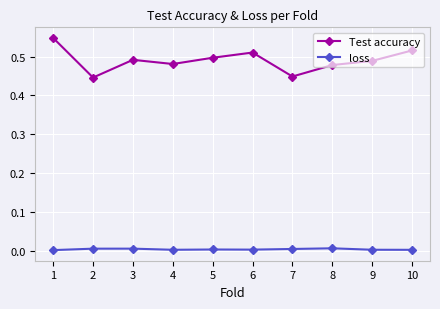

How many Test accuracy values are between 0 and 1?

10